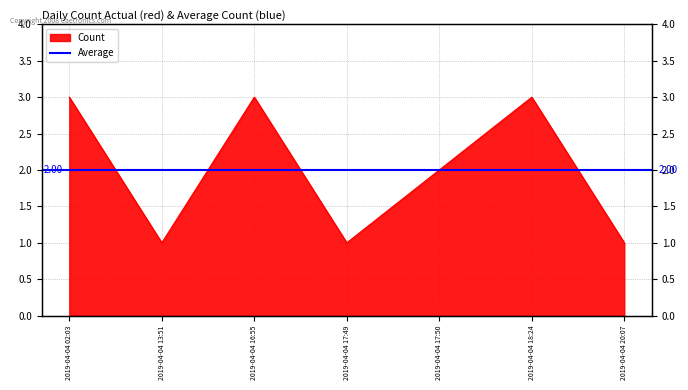

True or false: the data shows 1 at 2019-04-04 17:49.

True